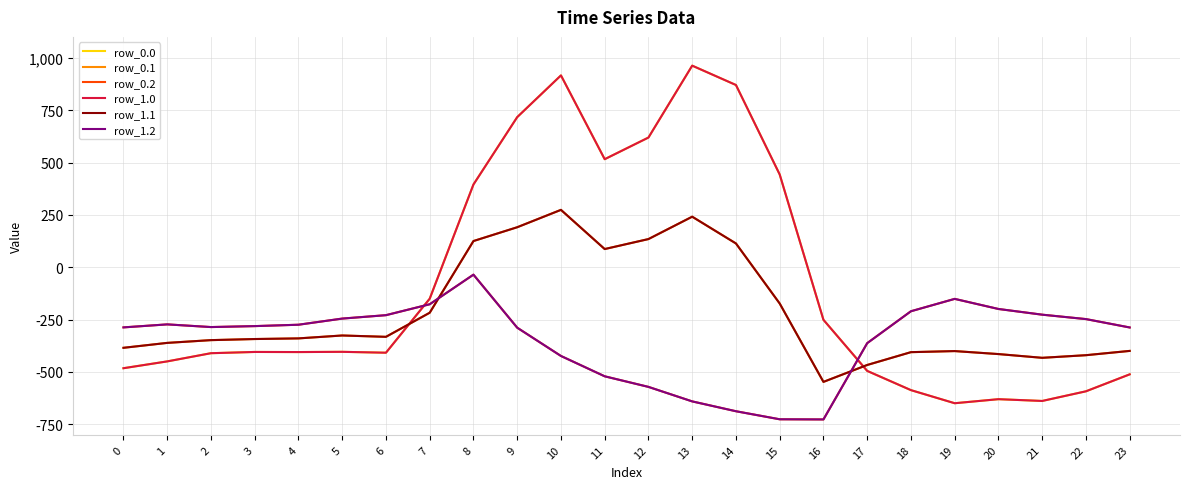

Rank the series at 4 from lowest to highest value.

row_0.0, row_1.0, row_0.1, row_1.1, row_0.2, row_1.2